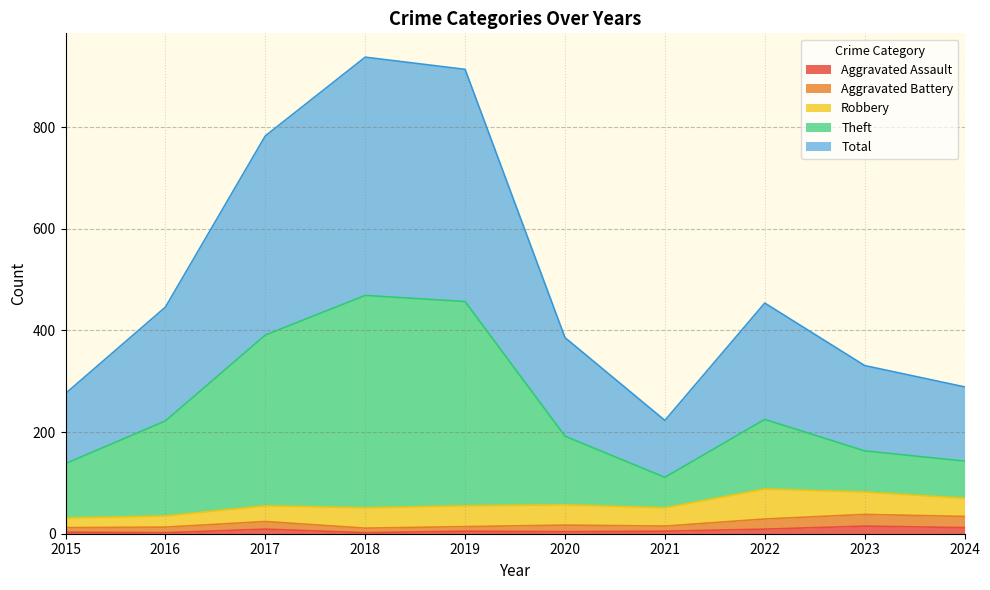

The Aggravated Assault series shows 4 at 2020. True or false?

True